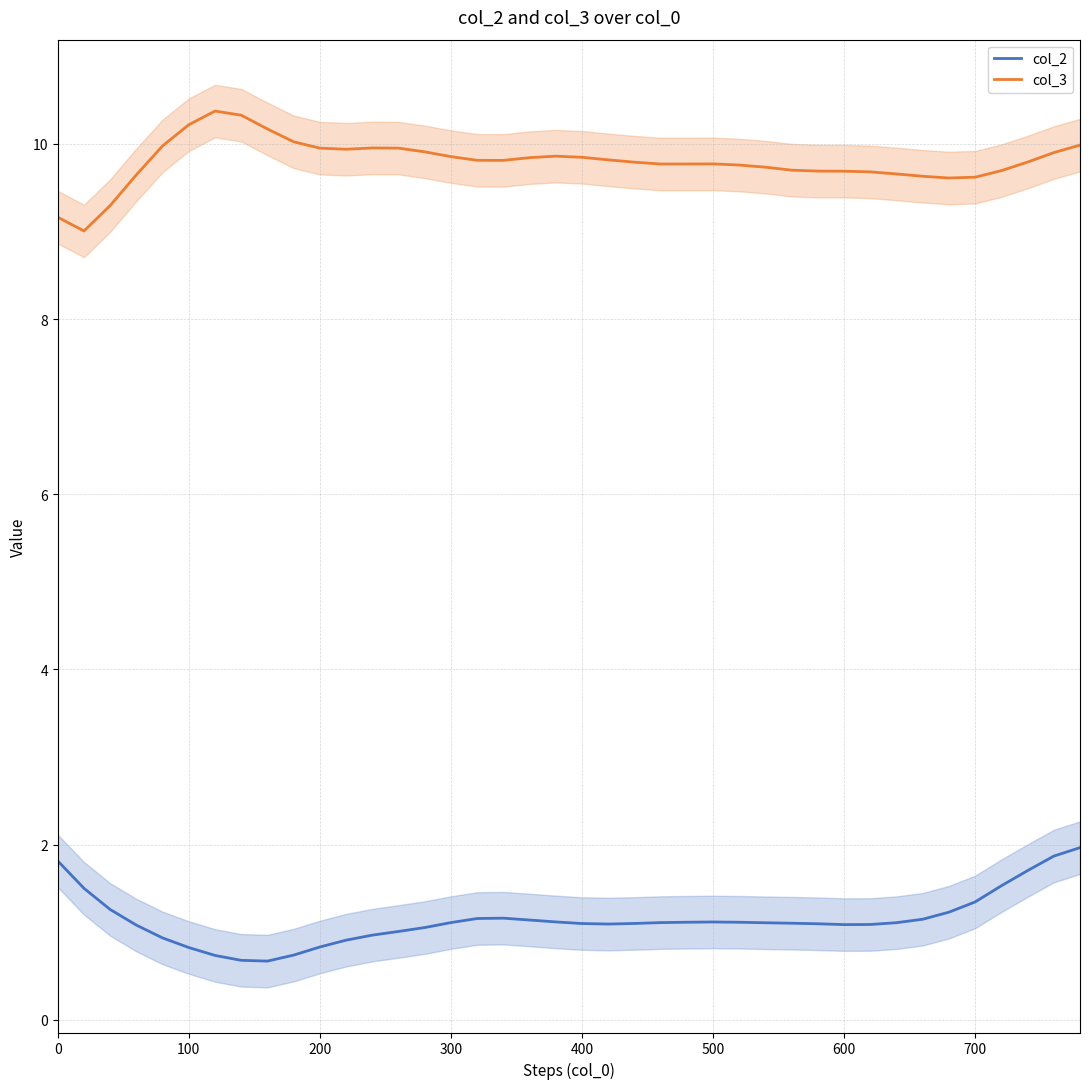

The col_3 series shows 9.8 at 400. True or false?

True